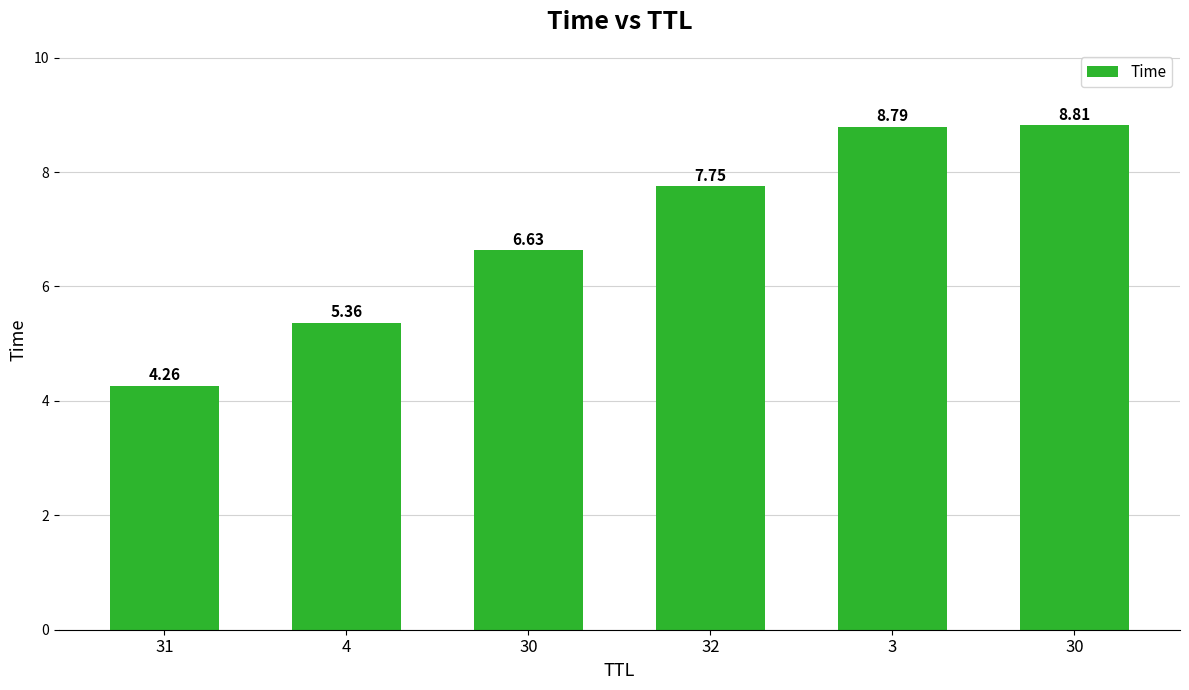

What is the difference between the second highest and minimum values?

4.5